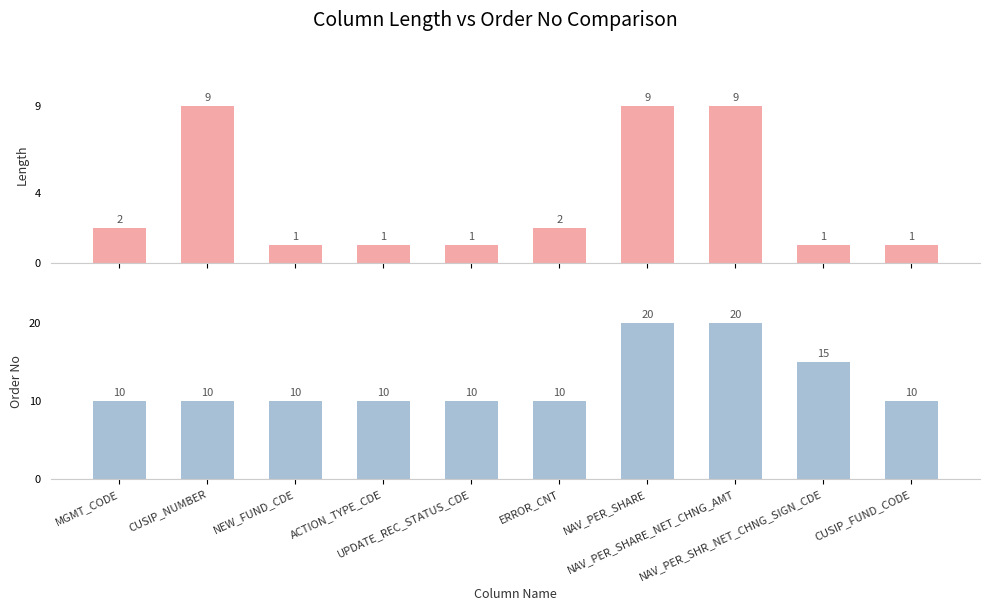

Which label corresponds to the largest value in the chart?

NAV_PER_SHARE